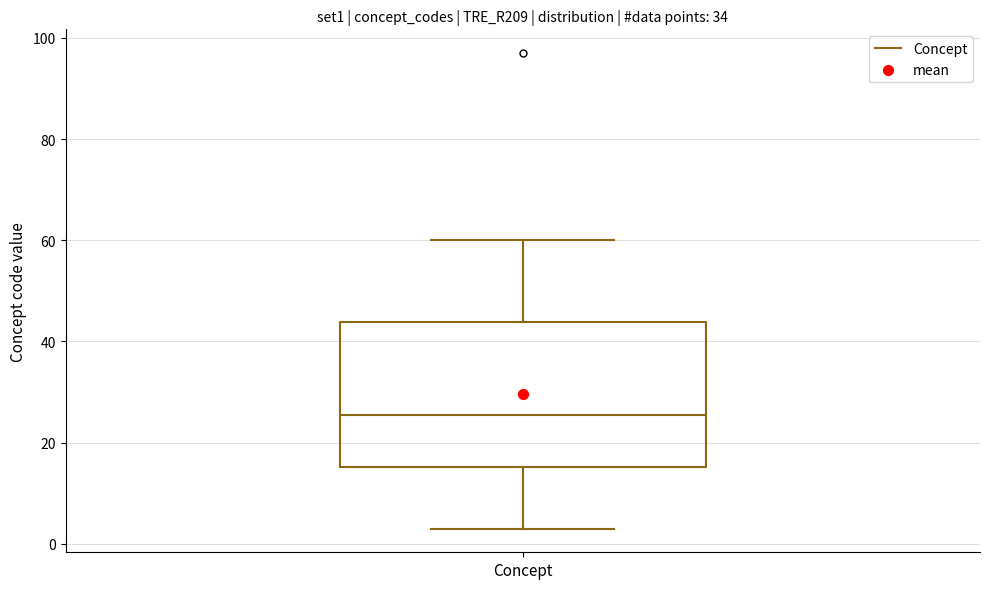

Transcribe this box plot: give where the median line is, the range the box spans, and where the two whiskers end, as read against the y-axis. The values are not printed on the chart, so give them approximately, as read against the axis.

median 26, box 16 to 44, whiskers 4 to 60